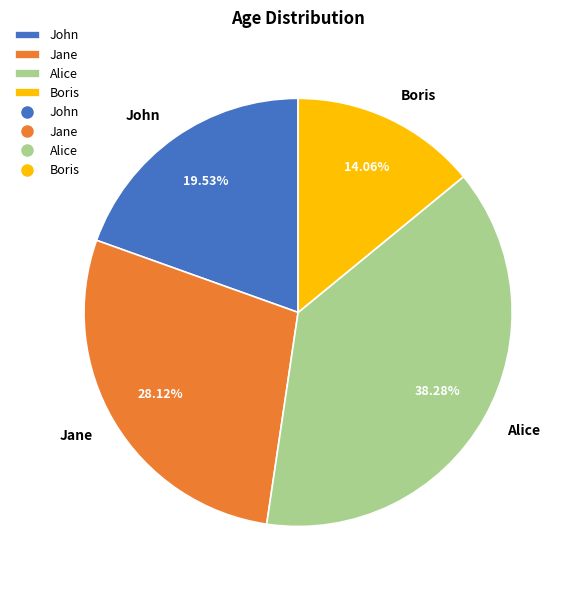

Is there a majority slice in this chart?

No